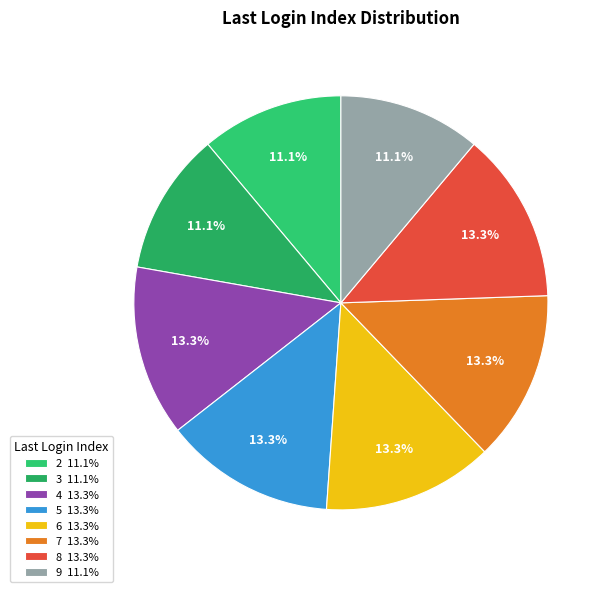

To the nearest percent, what is the difference between the largest and smallest slice percentages?

2%